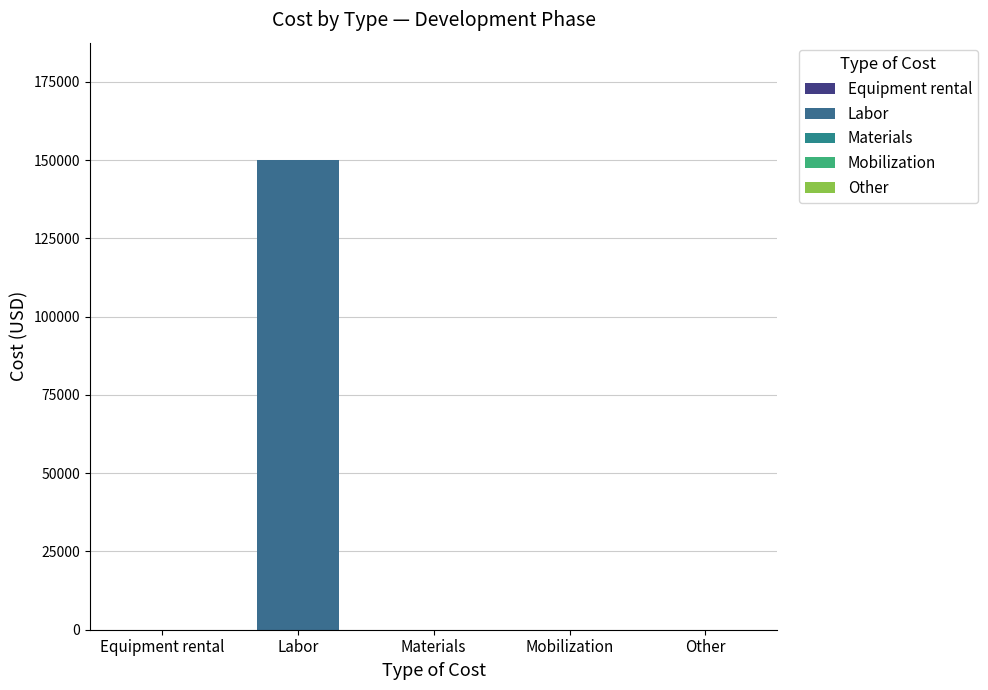

How many values exceed 0?

1